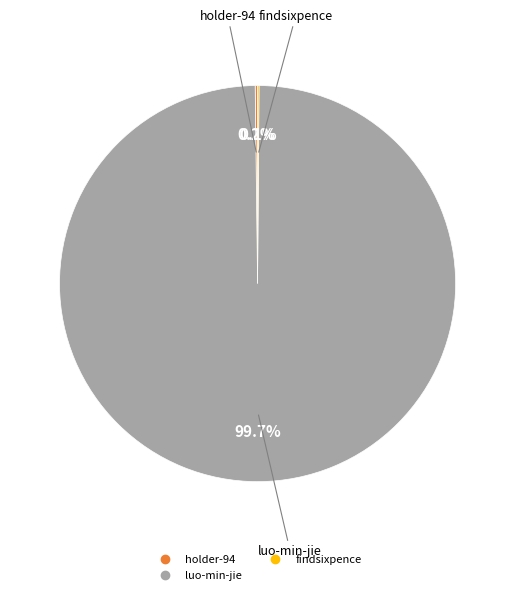

Is there any slice that represents more than half of the pie?

Yes